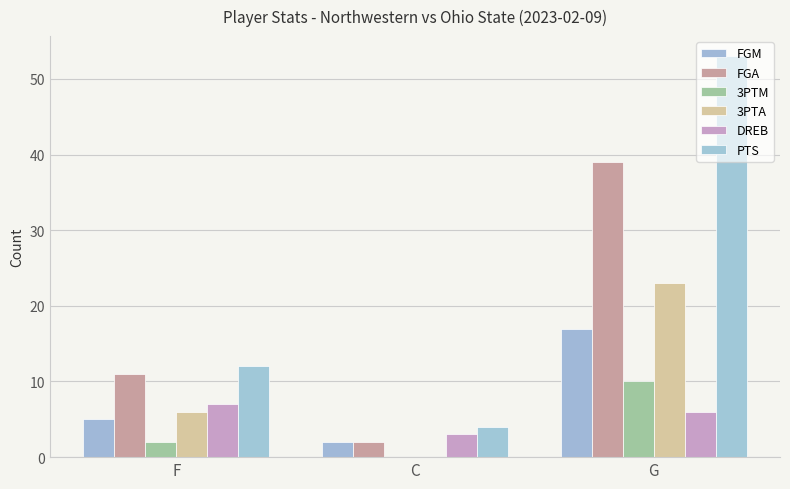

Count the 3PTA values in the range 0 to 23.

3